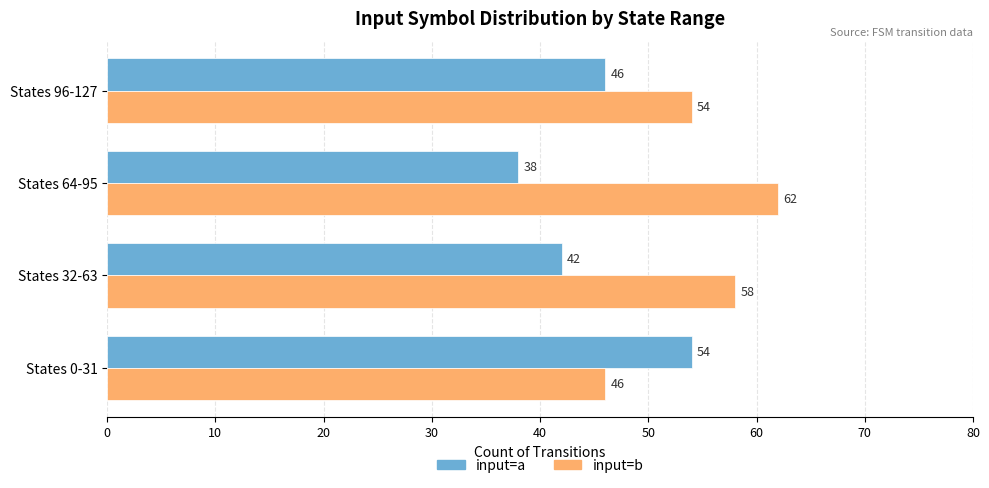

Is the value of input=b at States 32-63 greater than the value of input=a at States 64-95?

Yes